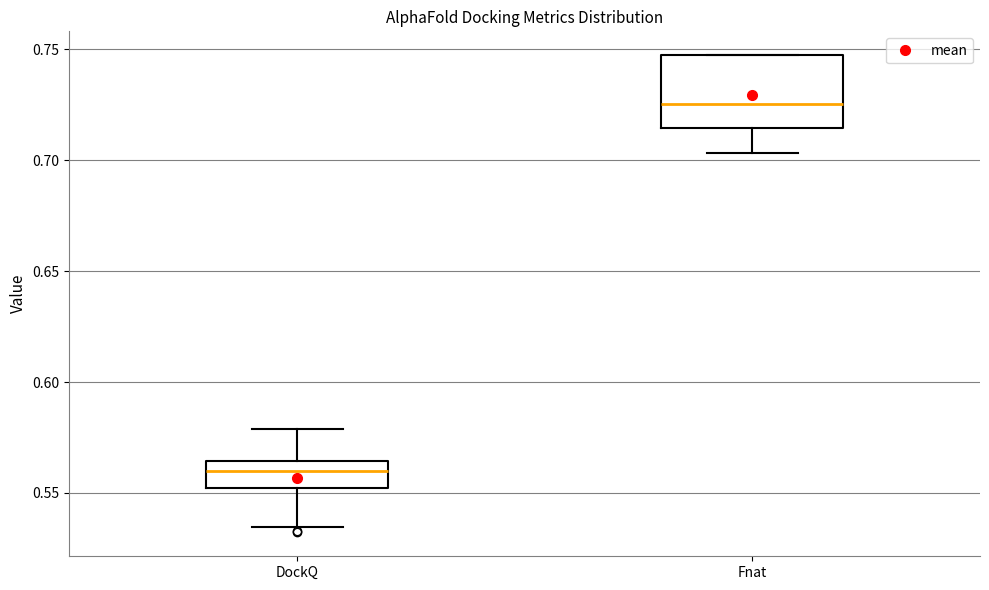

Where does the lower whisker of the box for DockQ end on the y-axis? The values are not printed on the chart, so give them approximately, as read against the axis.

0.535